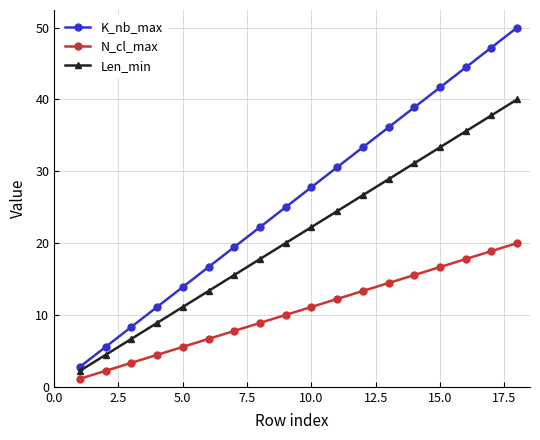

Which series has the largest range (max minus min)?

K_nb_max